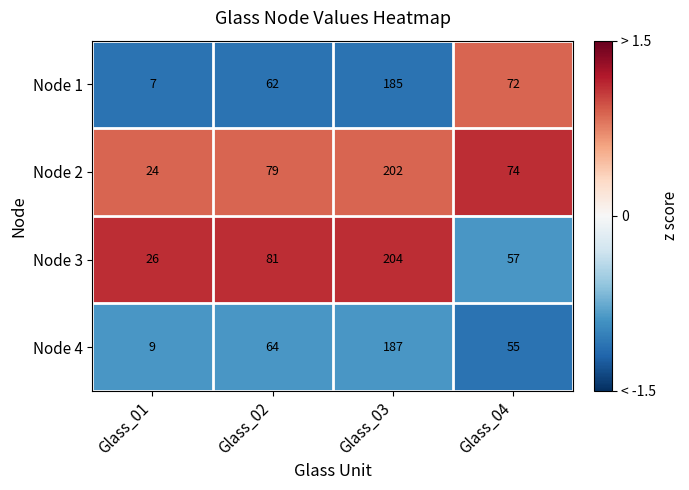

What is the spread (max minus min) of values at Glass_04?

19